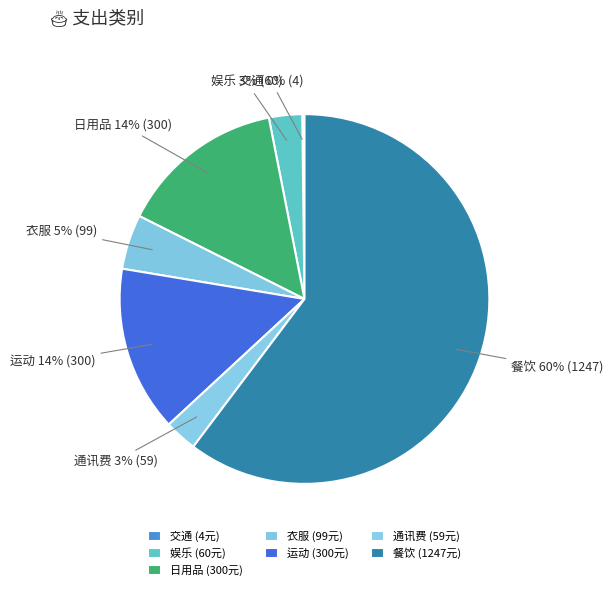

Which has a higher value, 通讯费 or 衣服?

衣服